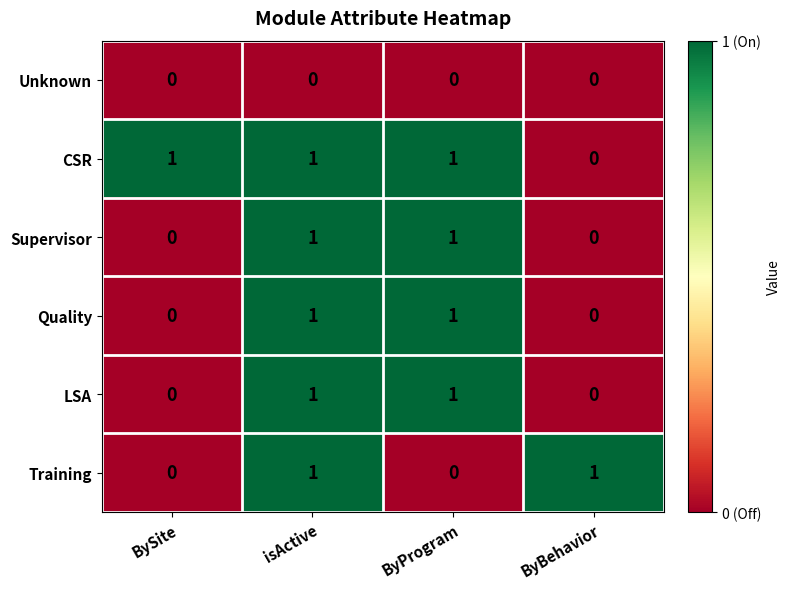

Which series has the largest total across all categories?

CSR